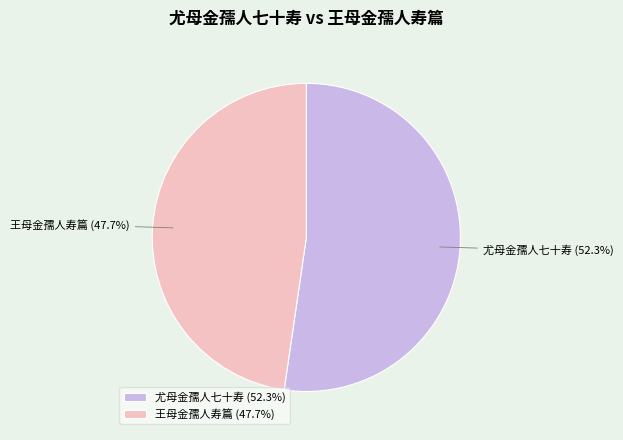

Is 尤母金孺人七十寿 the majority of the pie?

Yes